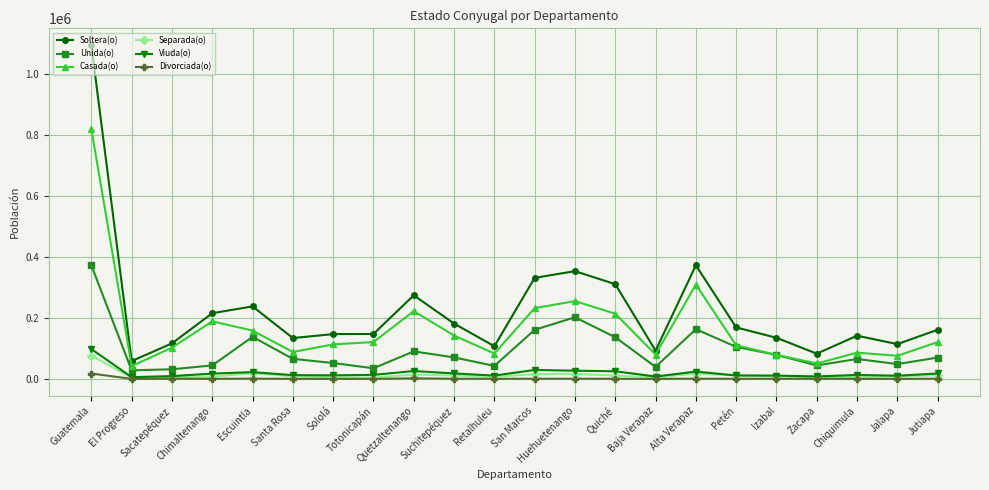

True or false: Divorciada(o) and Casada(o) intersect in this chart.

False